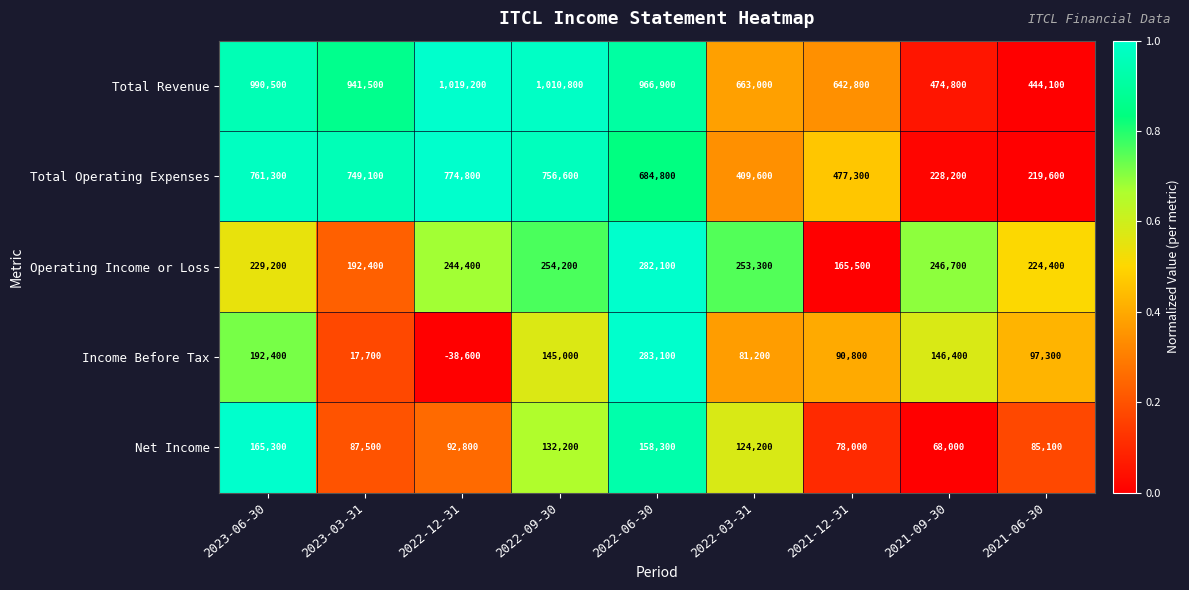

Which category has the lowest value across all series?

2022-12-31